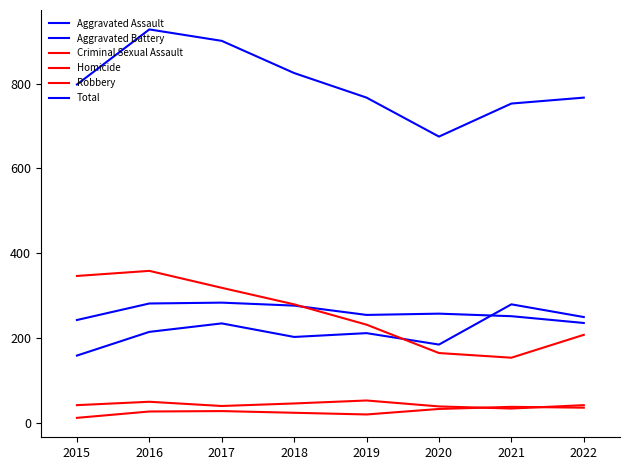

How many lines are shown in the chart?

6